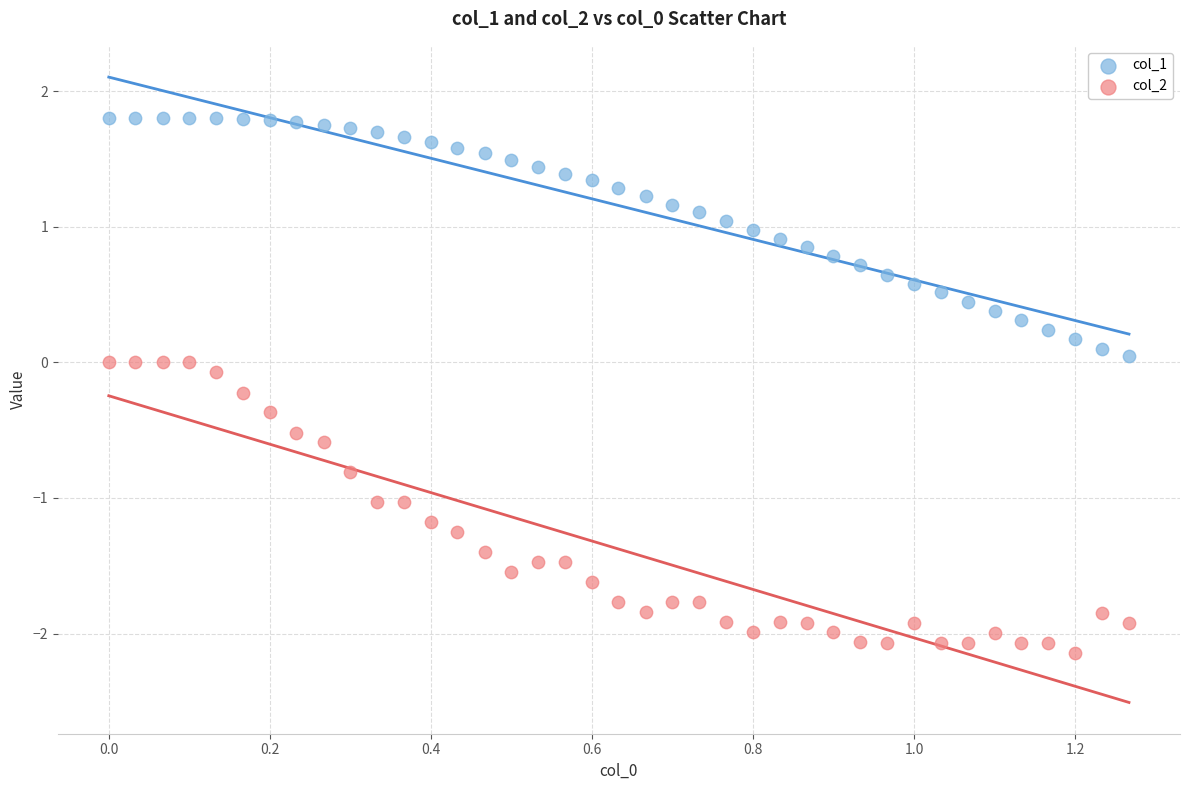

Which series contains the highest Y value?

col_1